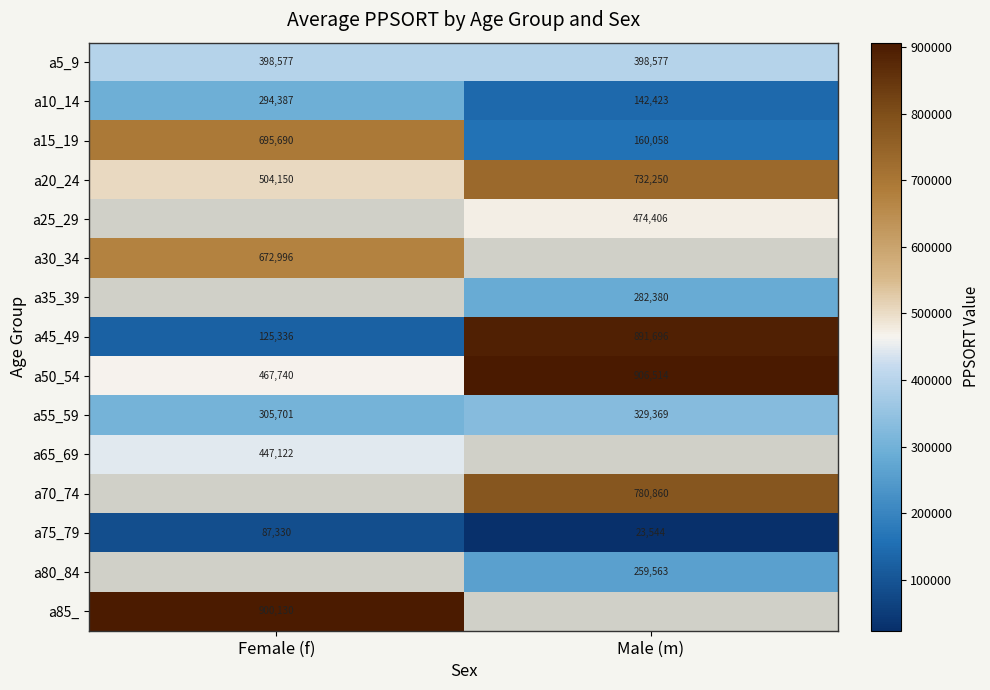

The a10_14 series shows 448845.3 at Female (f). True or false?

False